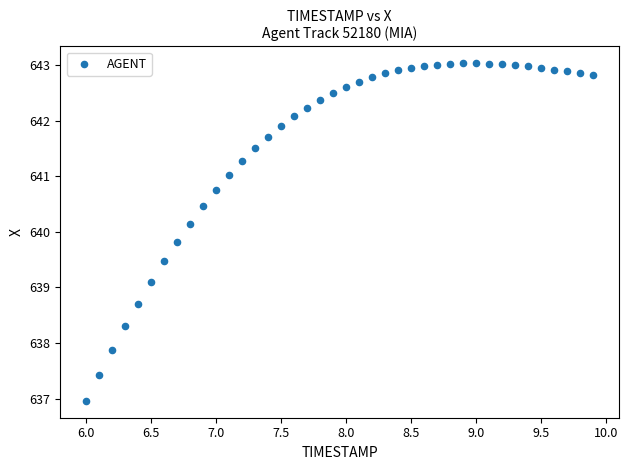

What Y value in the scatter plot is closest to 639?

639.1